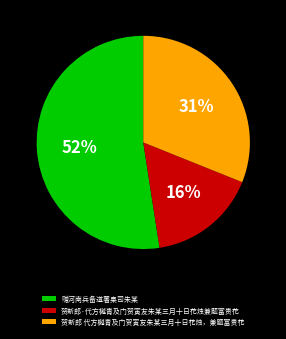

To the nearest percent, what portion does 贺新郎·代方樾青及门贺寅友朱某三月十日花烛兼题富贵花 represent?

16%